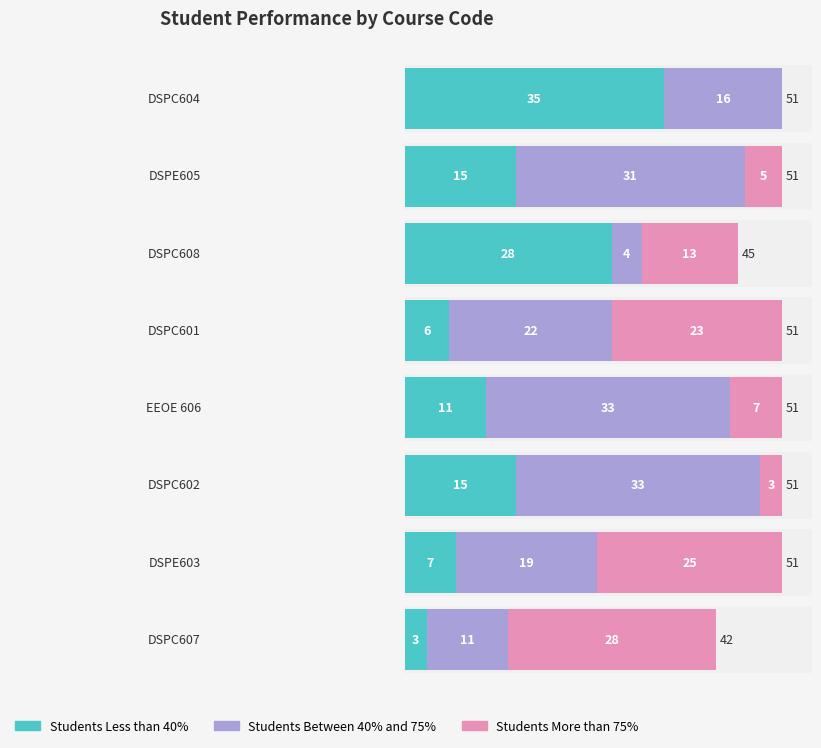

Which series has the widest spread of values?

Students Less than 40%